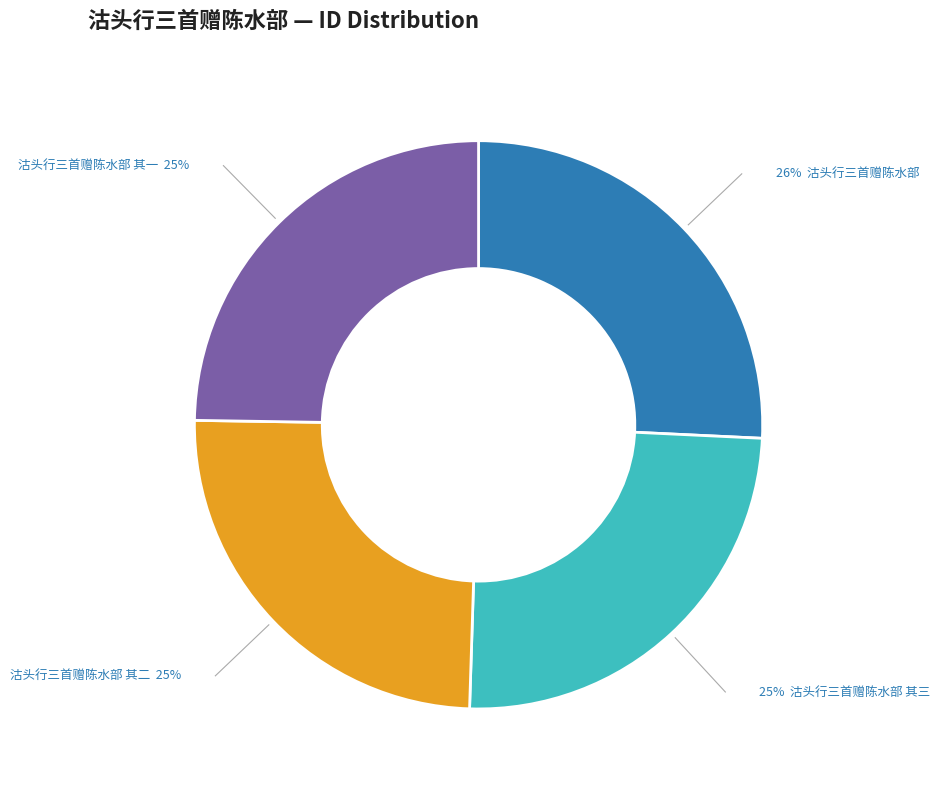

Is there any slice that represents more than half of the pie?

No